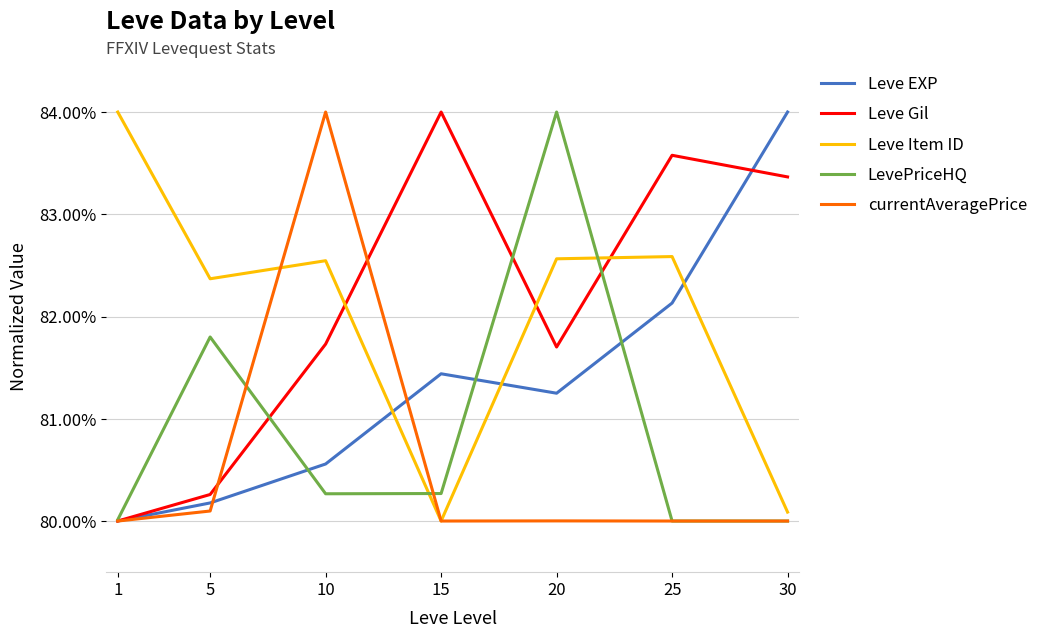

Is this an area chart (filled region under the line)?

No